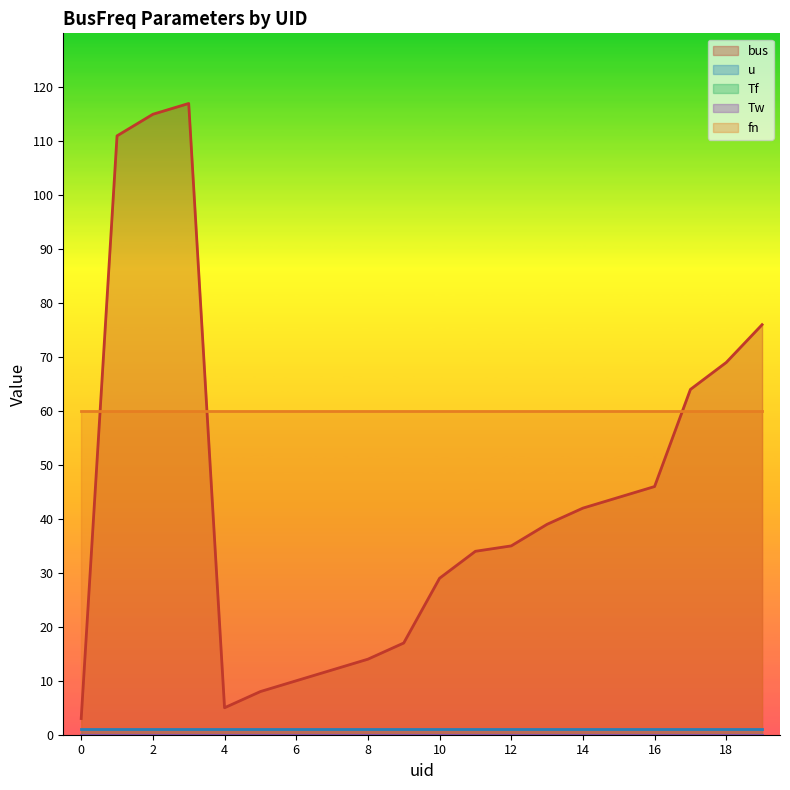

At how many categories does at least one series exceed 56?

20